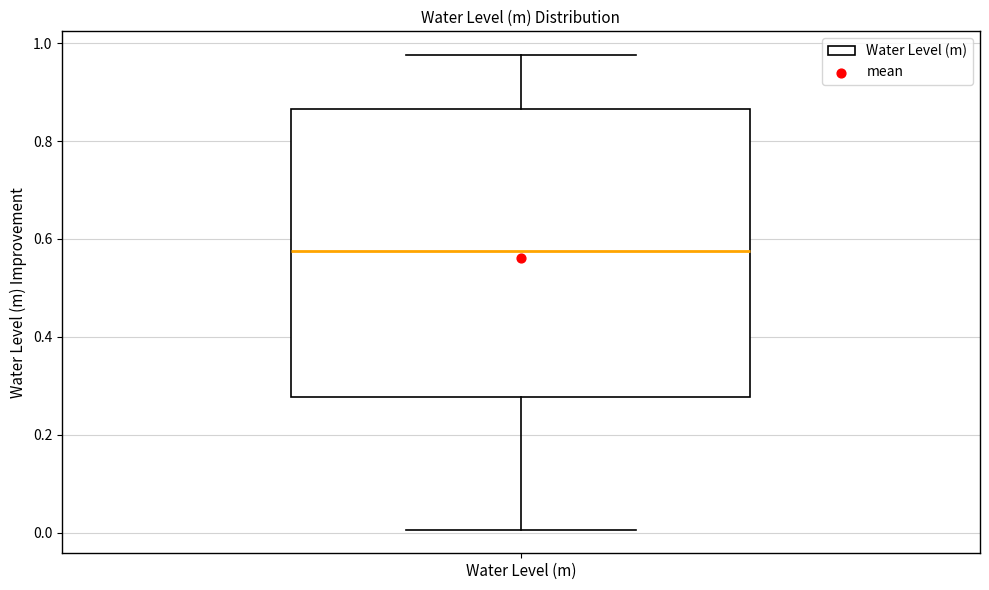

Read this box plot against the y-axis: the position of the median line, the range covered by the box, and the ends of both whiskers. The values are not printed on the chart, so give them approximately, as read against the axis.

median 0.58, box 0.28 to 0.86, whiskers 0.00 to 0.98